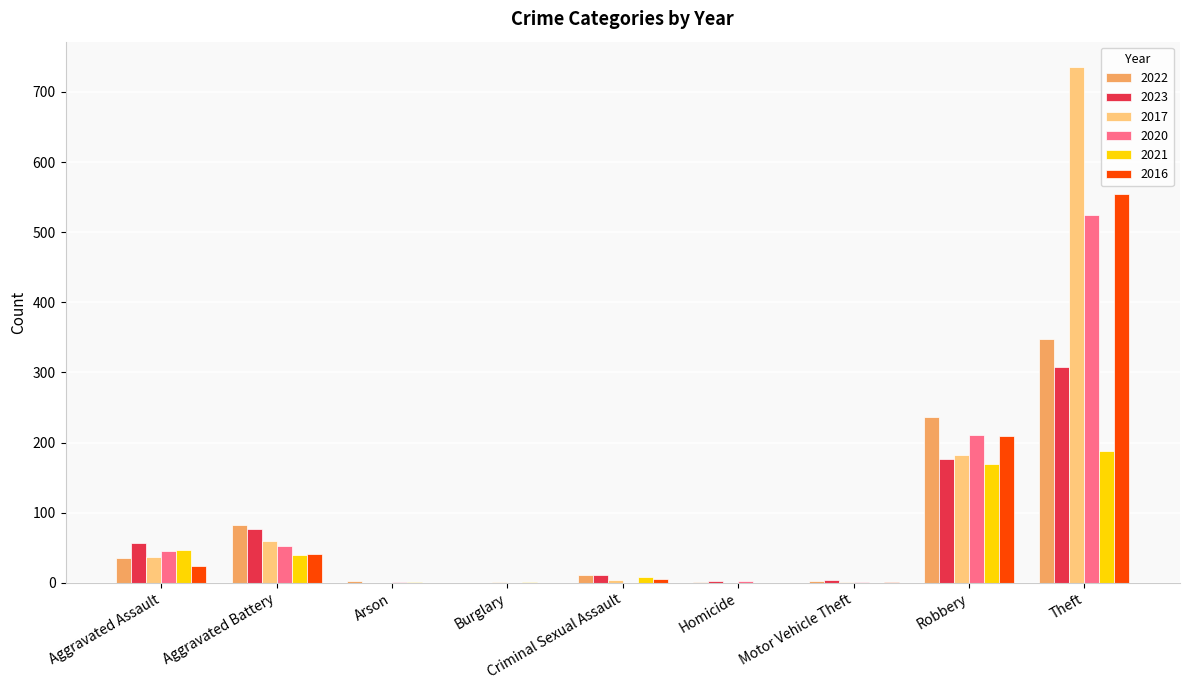

What is the total value across all series at Aggravated Battery?

350